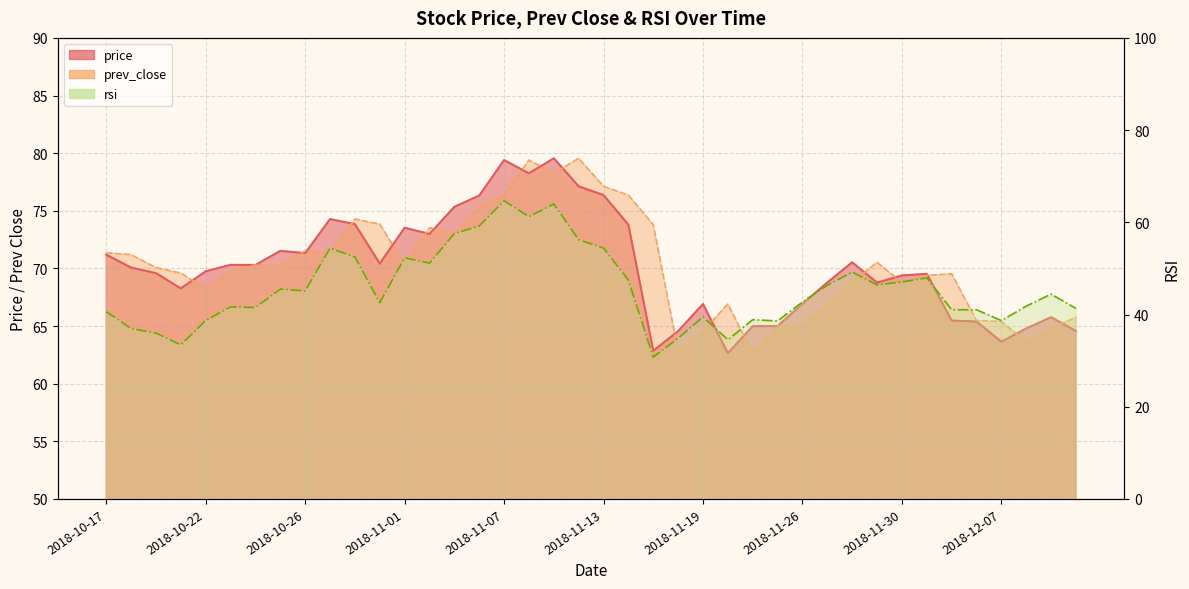

In prev_close, how many points are lower than both neighbors (excluding endpoints)?

10